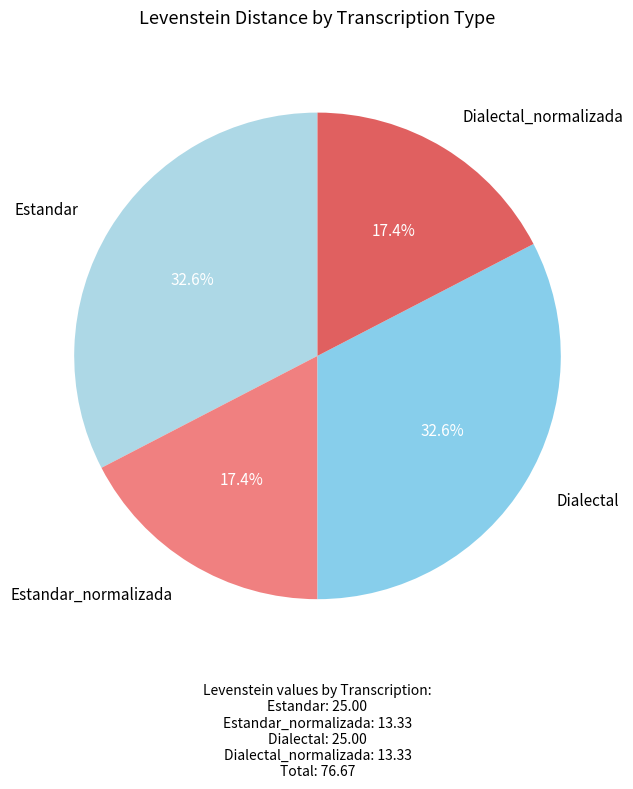

To the nearest percent, what is the difference between the largest and smallest slice percentages?

15%